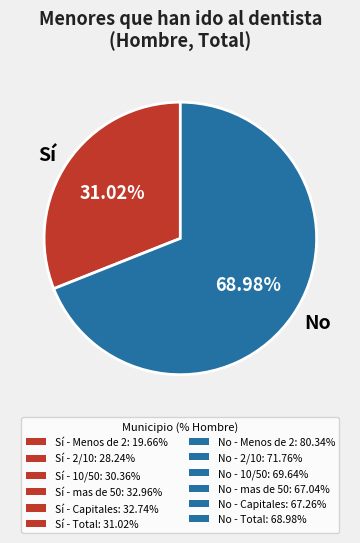

Rank the categories by value from highest to lowest.

No, Sí